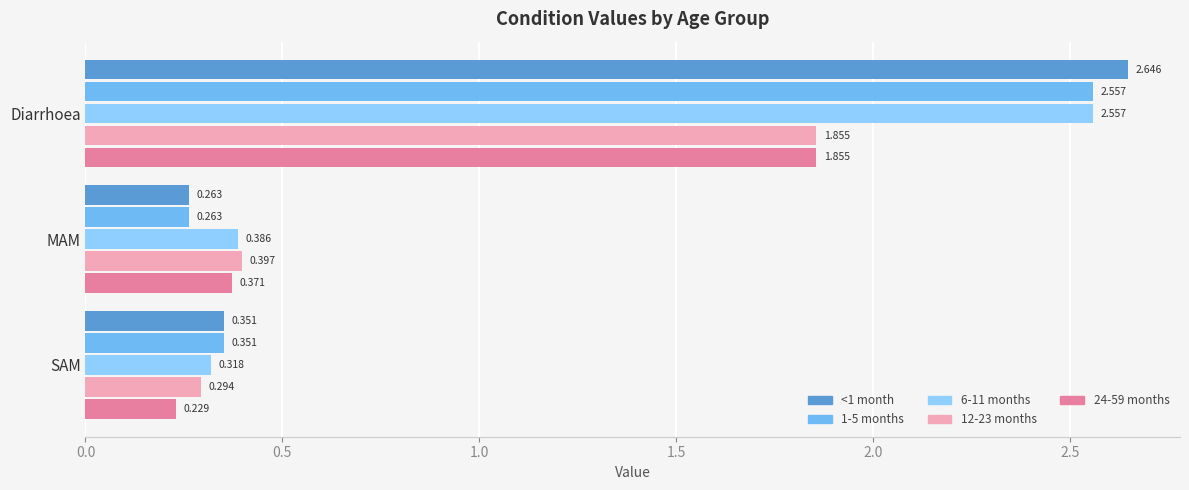

Which series has the largest total across all categories?

6-11 months